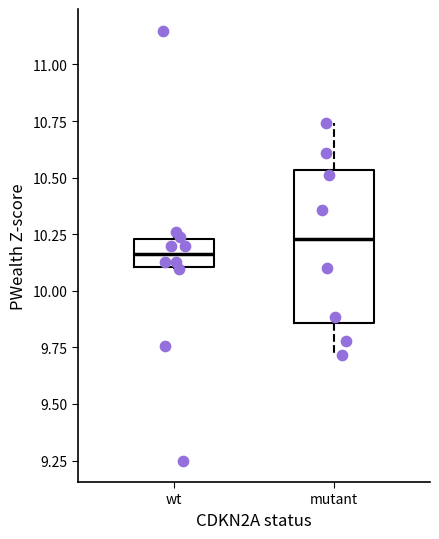

Where is the upper edge of the box for wt on the y-axis? The values are not printed on the chart, so give them approximately, as read against the axis.

10.25